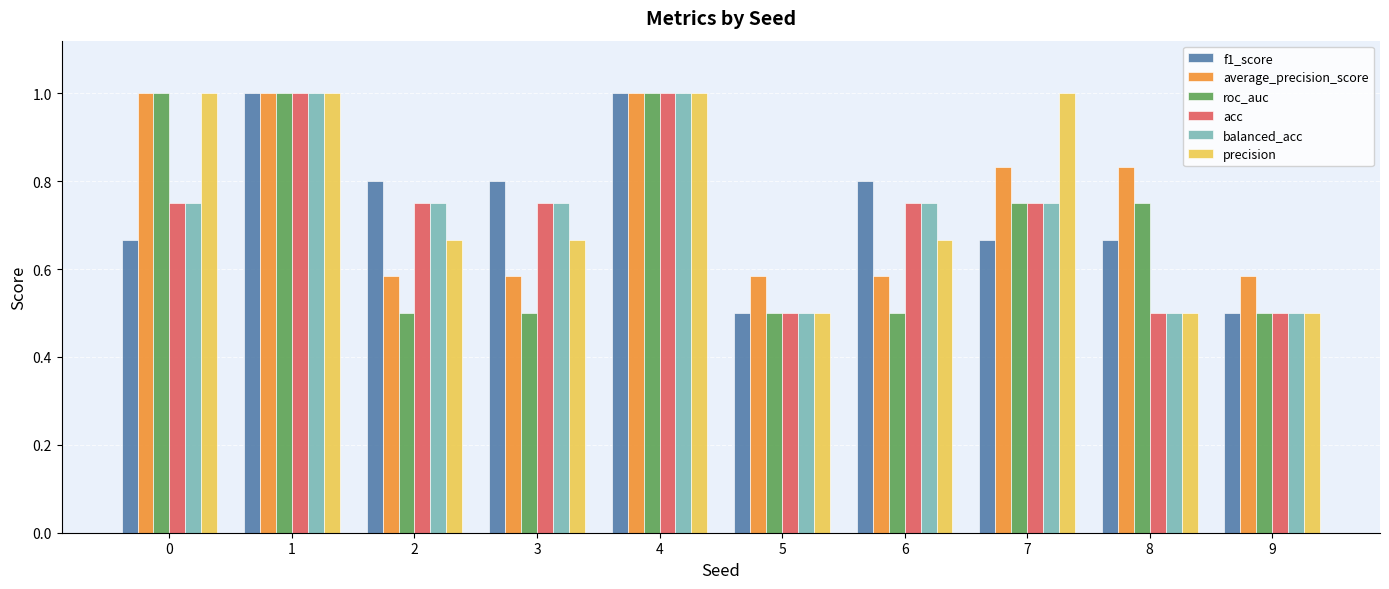

Count the precision values in the range 0 to 1.

10